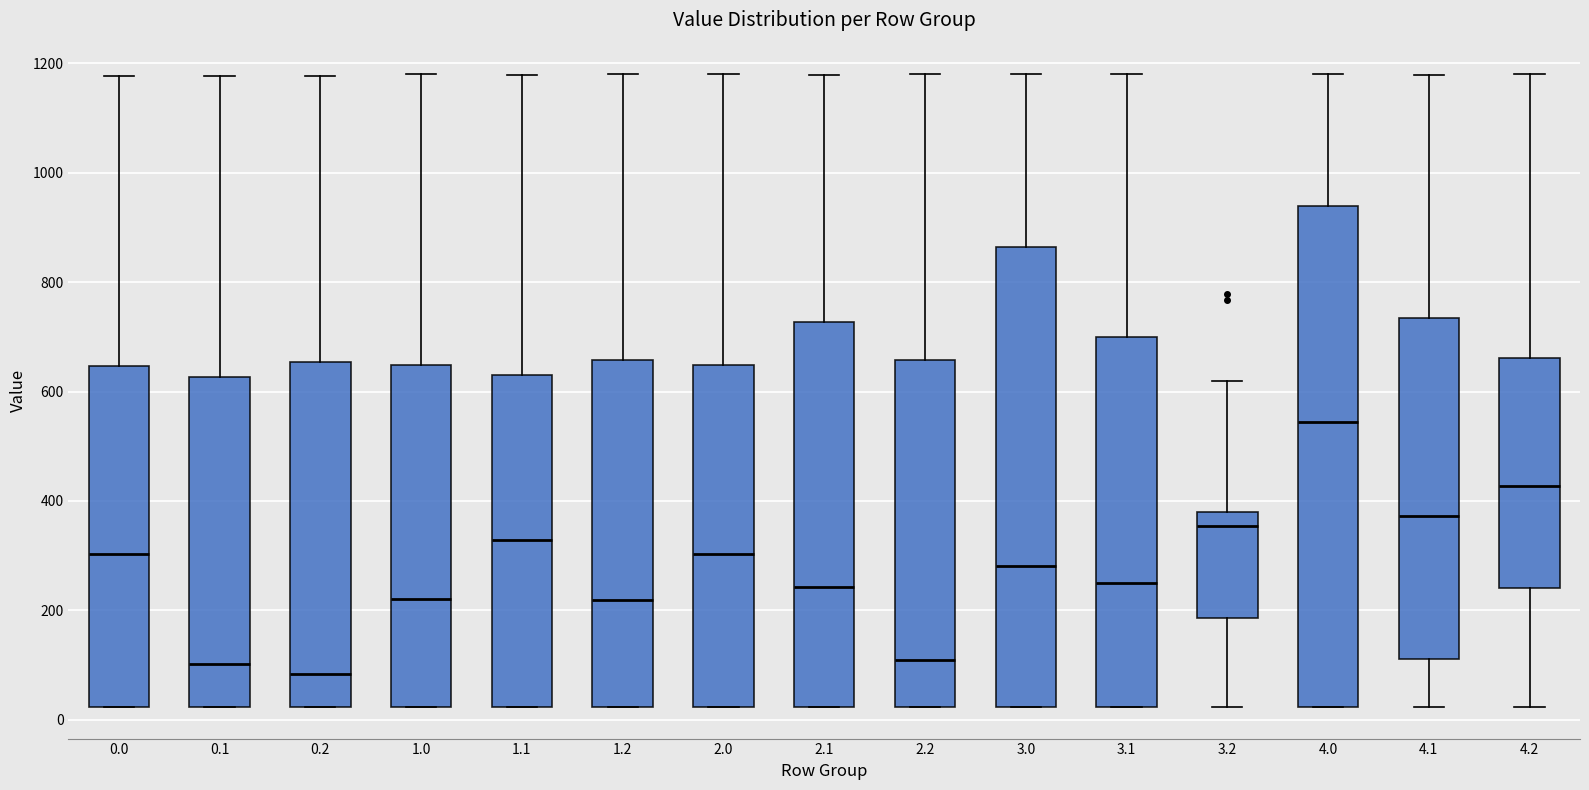

Where does the median line of the box at x = 4.2 sit on the y-axis? The values are not printed on the chart, so give them approximately, as read against the axis.

420